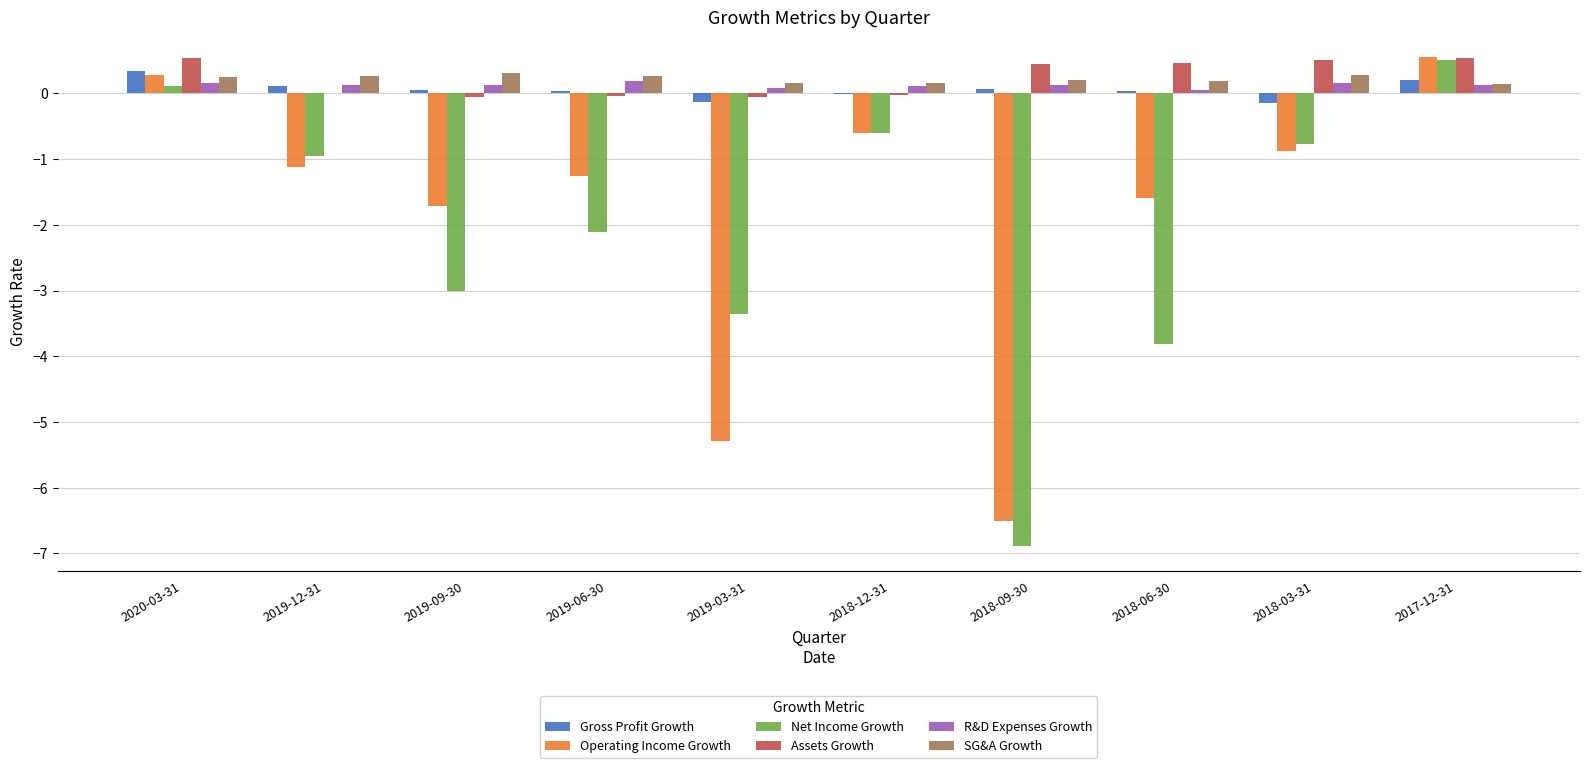

Is the value of Assets Growth at 2019-12-31 greater than the value of SG&A Growth at 2019-09-30?

No